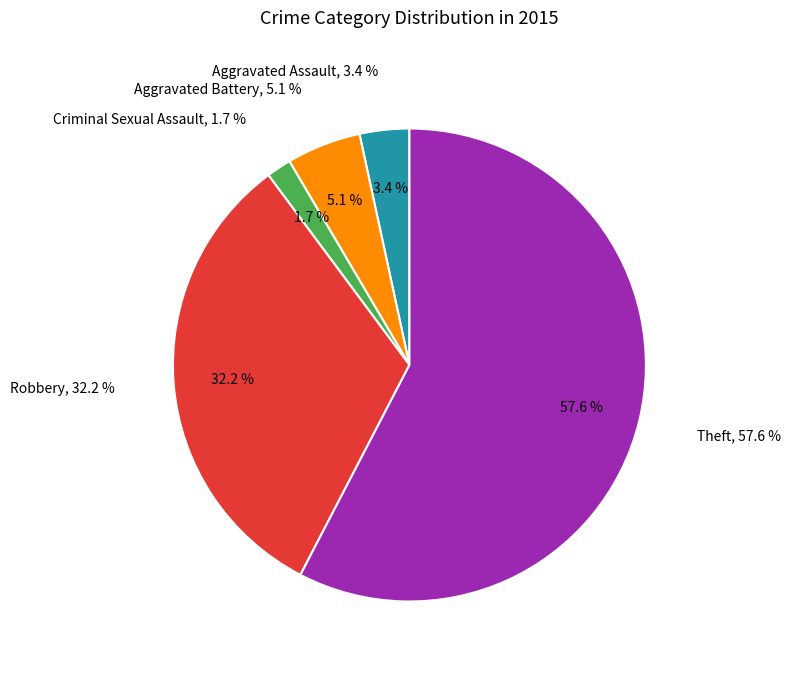

To the nearest percent, what percentage of the pie is Robbery?

32%